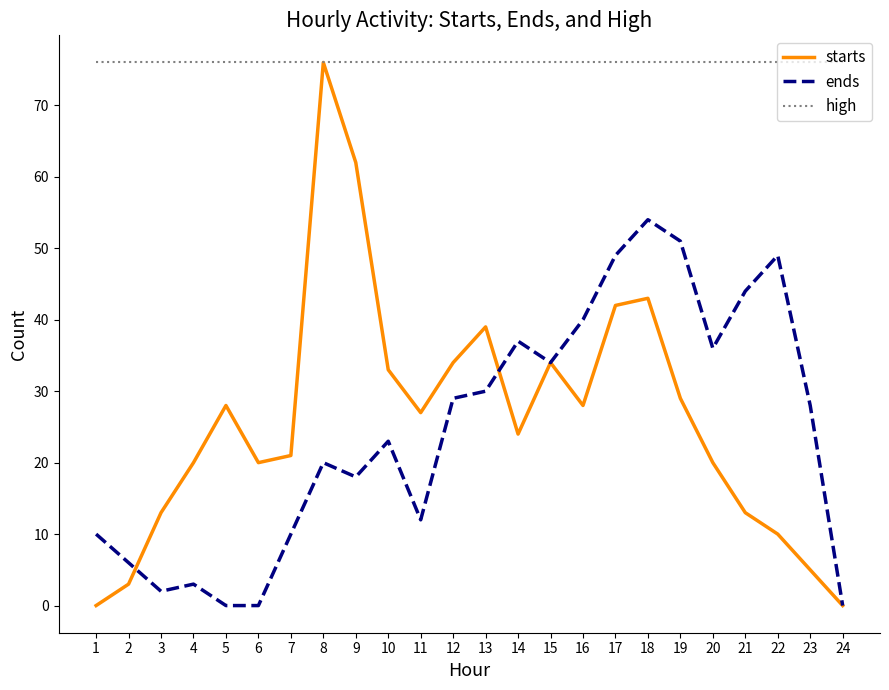

Reading right to left, list all the values displayed in this chart.

starts: 24=0	23=5	22=10	21=13	20=20	19=29	18=43	17=42	16=28	15=34	14=24	13=39	12=34	11=27	10=33	9=62	8=76	7=21	6=20	5=28	4=20	3=13	2=3	1=0
ends: 24=0	23=28	22=49	21=44	20=36	19=51	18=54	17=49	16=40	15=34	14=37	13=30	12=29	11=12	10=23	9=18	8=20	7=10	6=0	5=0	4=3	3=2	2=6	1=10
high: 24=76	23=76	22=76	21=76	20=76	19=76	18=76	17=76	16=76	15=76	14=76	13=76	12=76	11=76	10=76	9=76	8=76	7=76	6=76	5=76	4=76	3=76	2=76	1=76